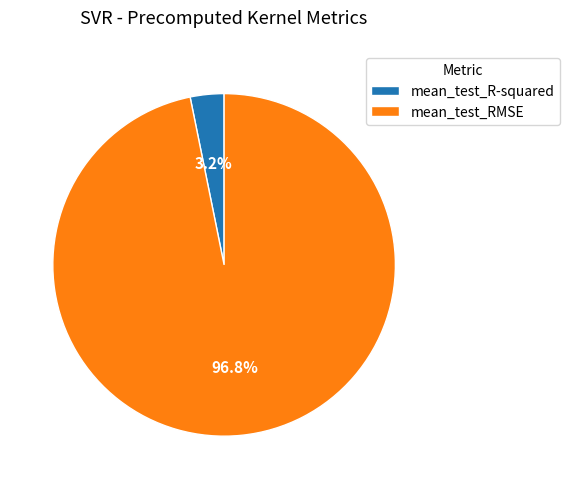

Is there any slice that represents more than half of the pie?

Yes